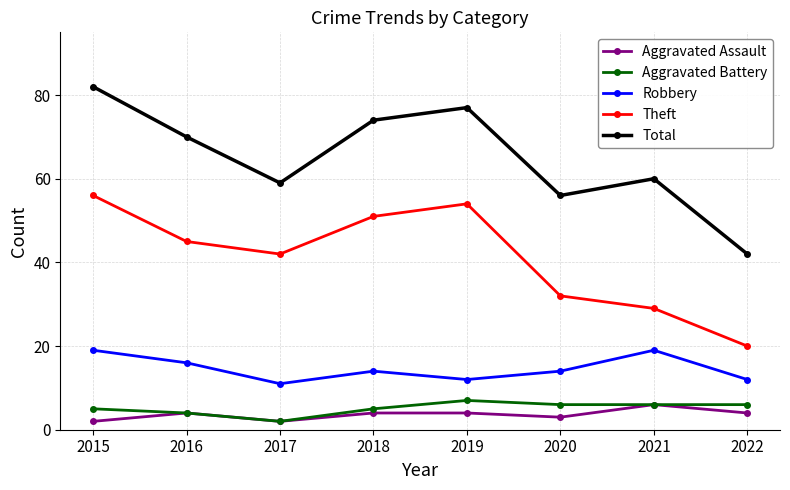

The value of Total at 2015 is 26. True or false?

False